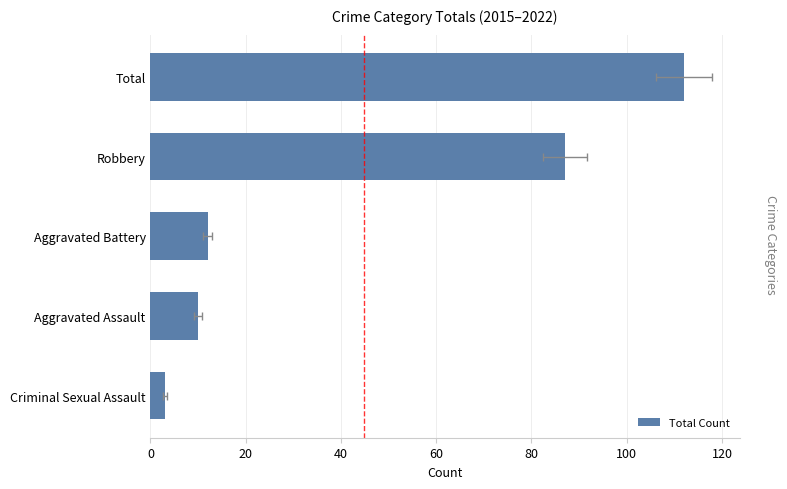

Is it true that the value at Aggravated Assault is 18?

False